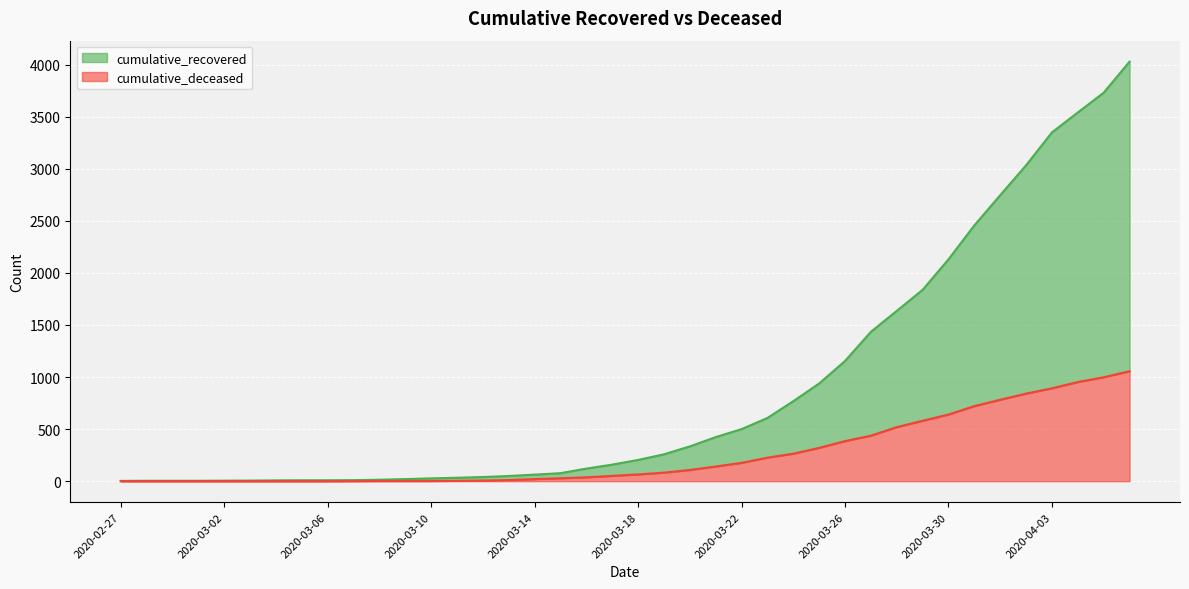

True or false: cumulative_recovered has a value of 2778 at 2020-03-28.

False